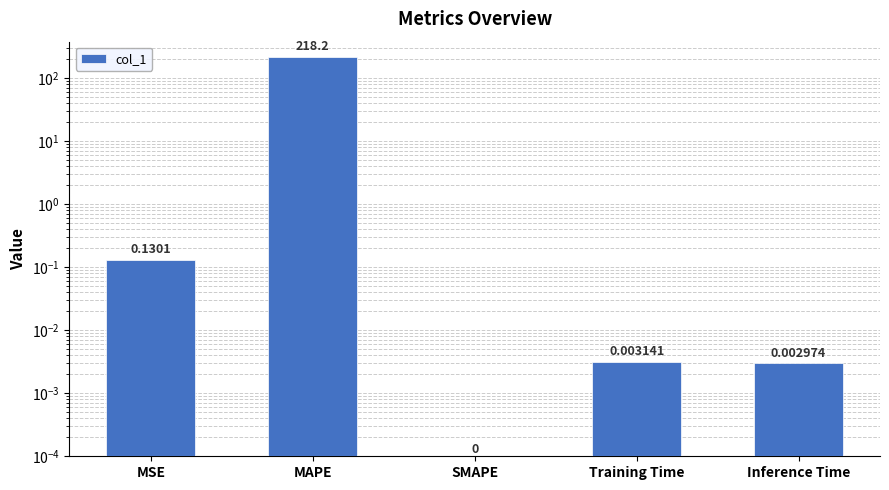

What is the average value?

43.7